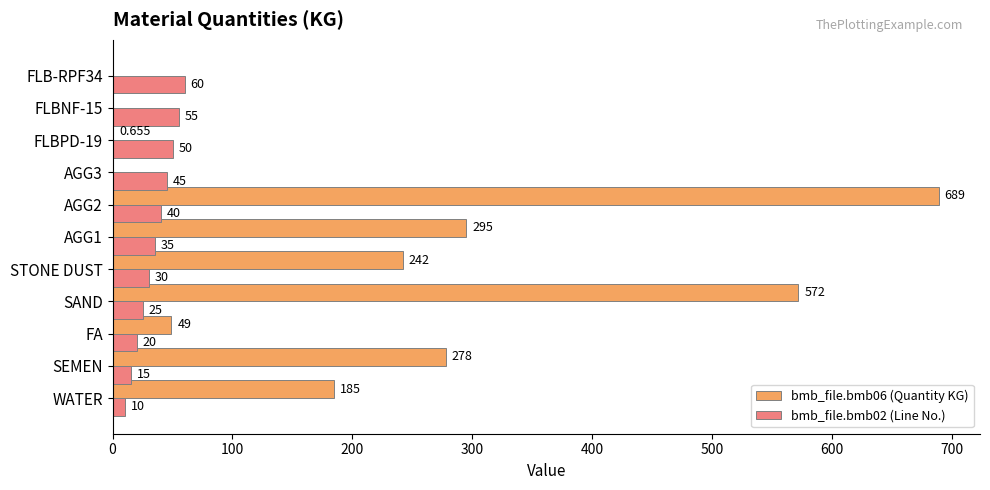

Is the value of bmb_file.bmb06 (Quantity KG) at FLB-RPF34 greater than the value of bmb_file.bmb02 (Line No.) at FLBNF-15?

No